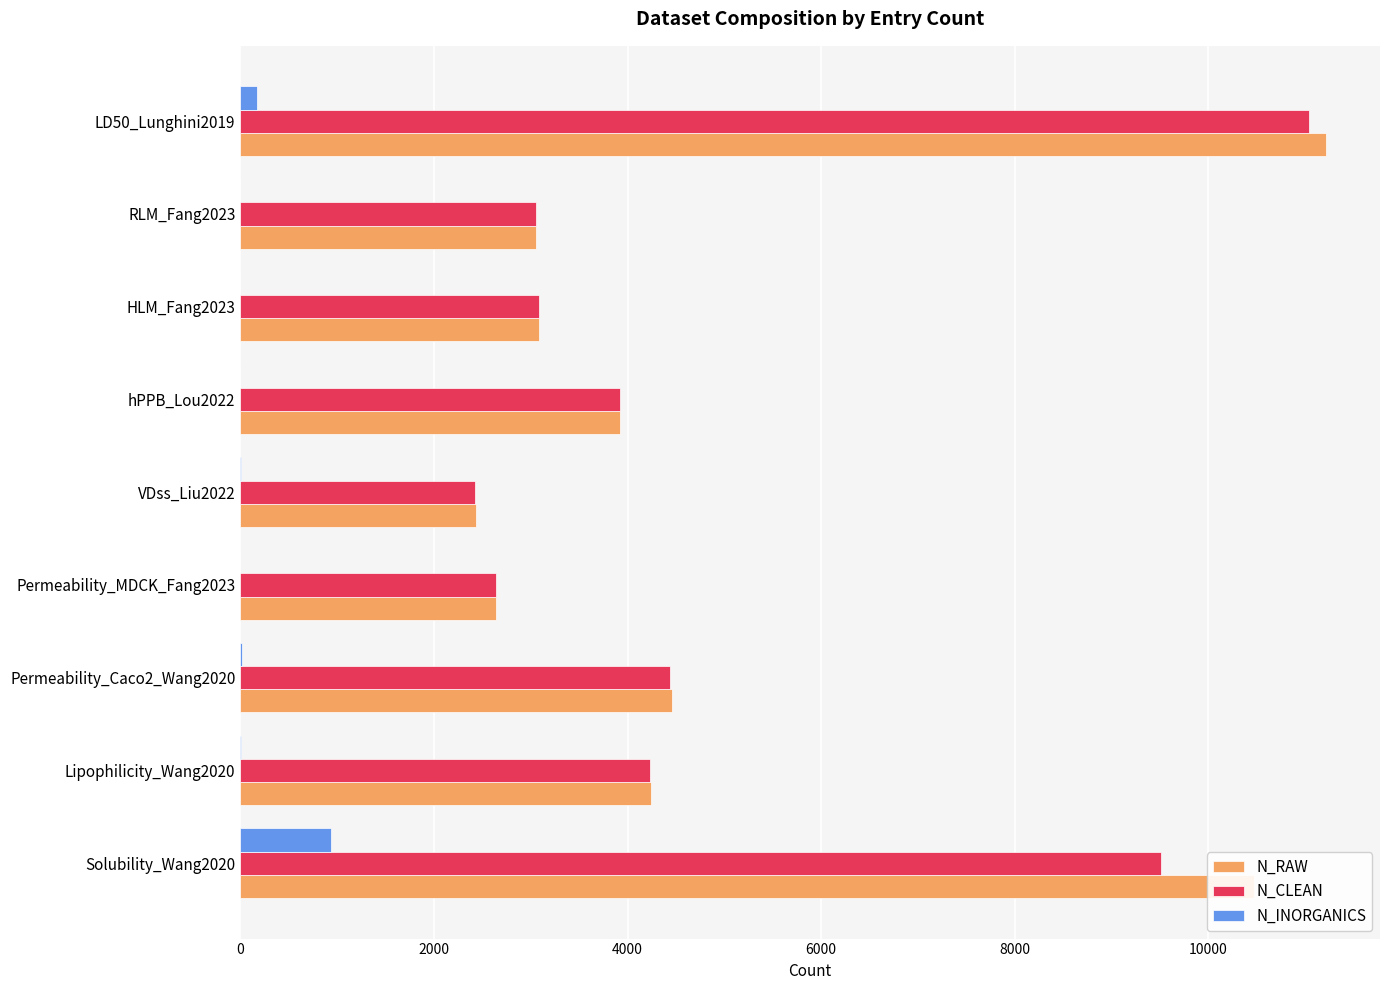

What is the sum of all N_RAW values?

45532